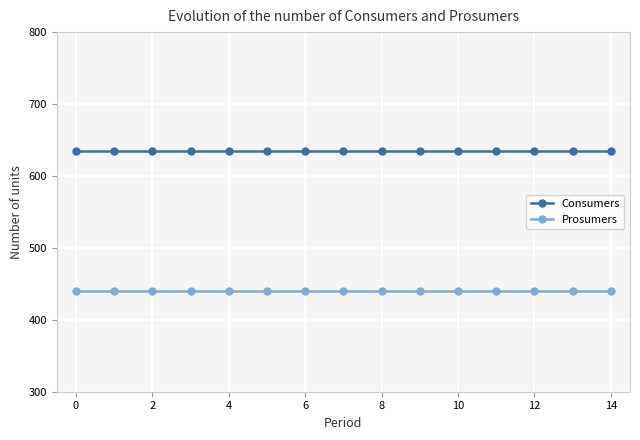

Does the chart have visible grid lines?

Yes